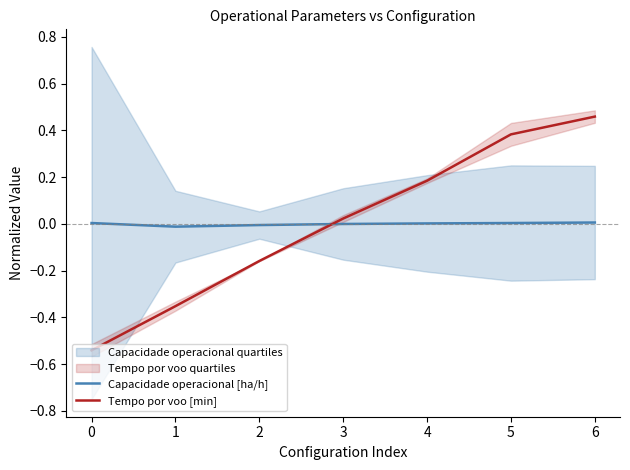

Does the chart display data point markers on the line(s)?

No